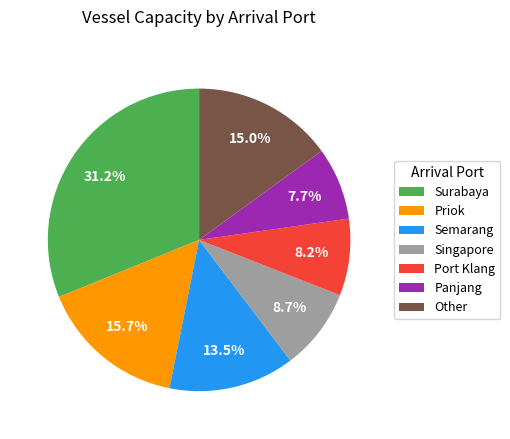

Which slice is the largest?

Surabaya